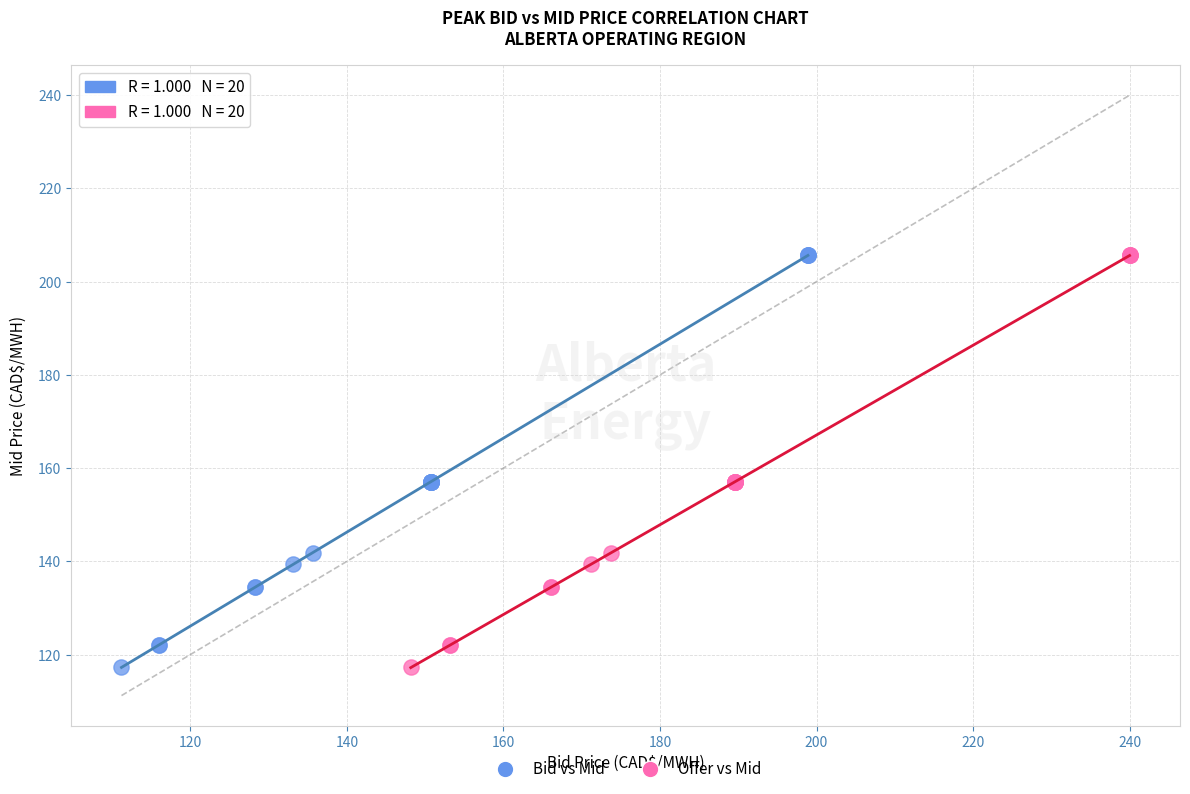

What are all the series names shown in the legend?

Bid vs Mid, Offer vs Mid